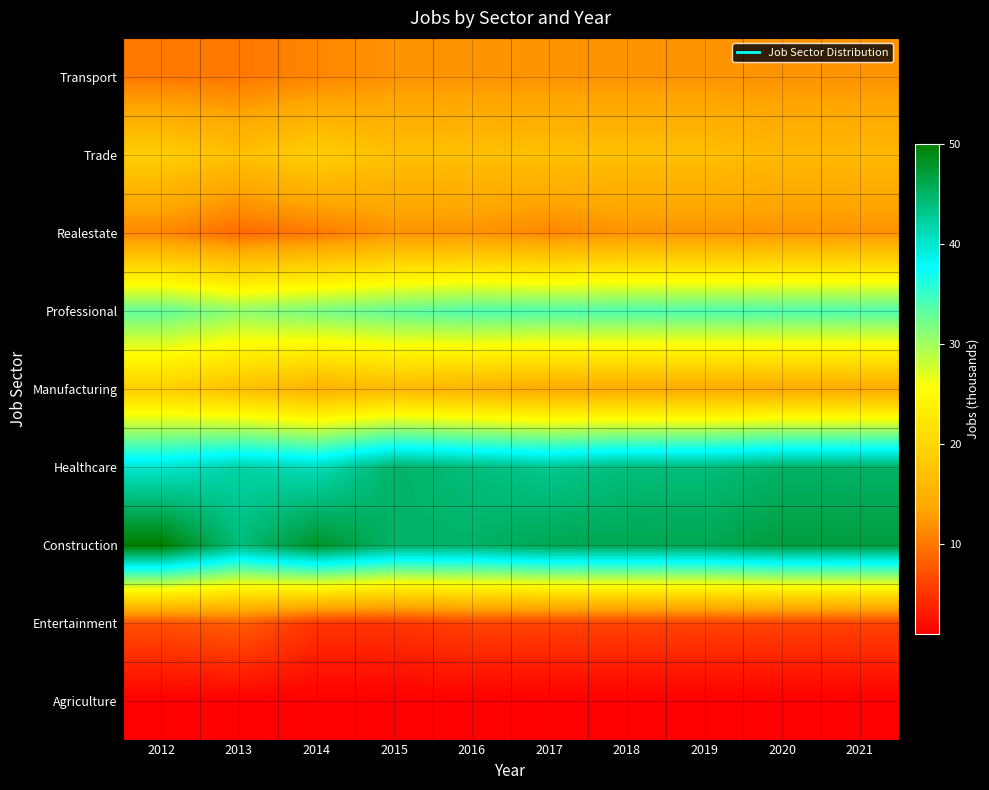

How many series are shown in this chart?

9